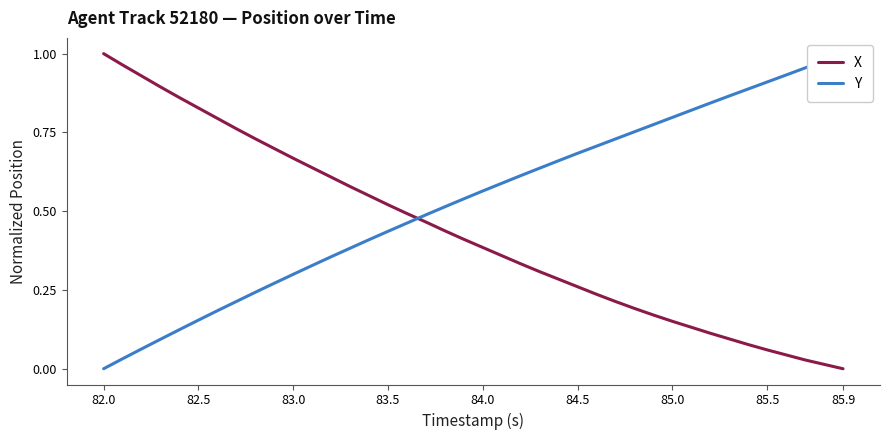

Is it true that X equals 1.2 at 82.5?

False